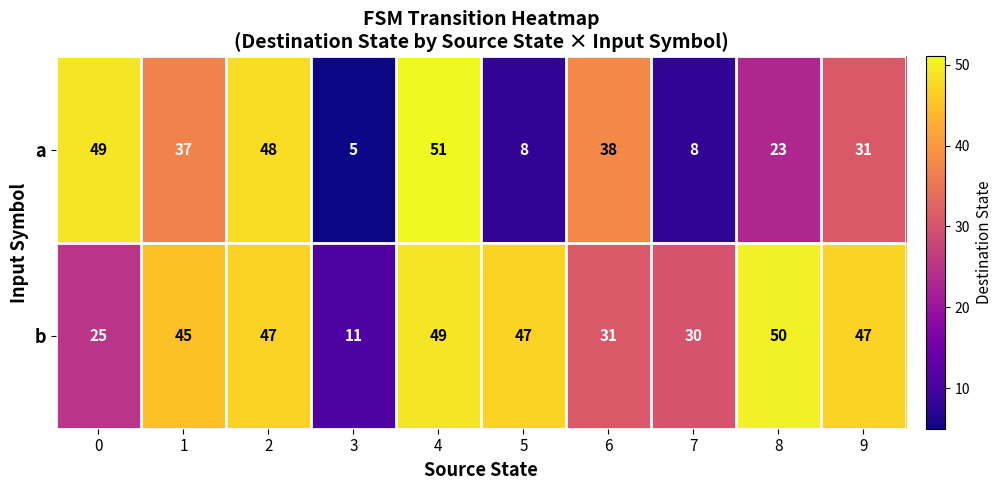

At which label is b closest to 30?

7